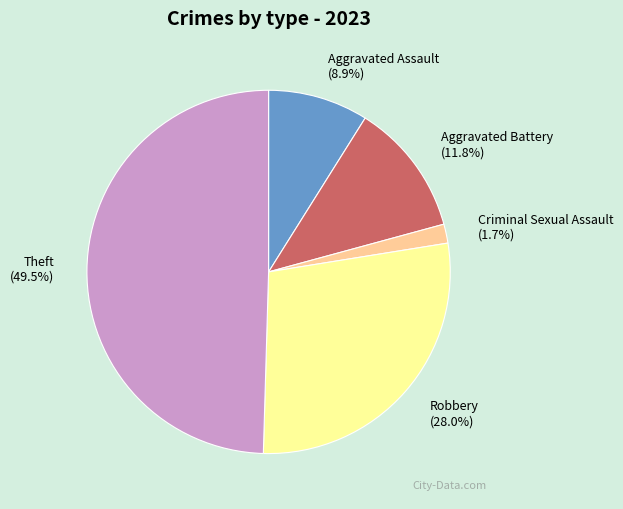

What is the total percentage of Aggravated Battery and Theft?

61.4%